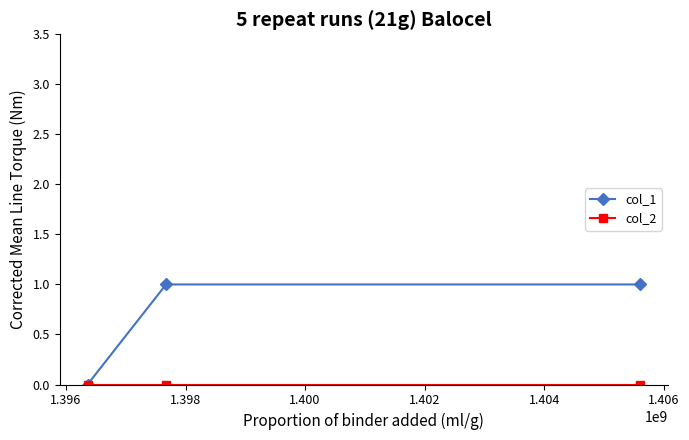

Which series has the largest total across all categories?

col_1